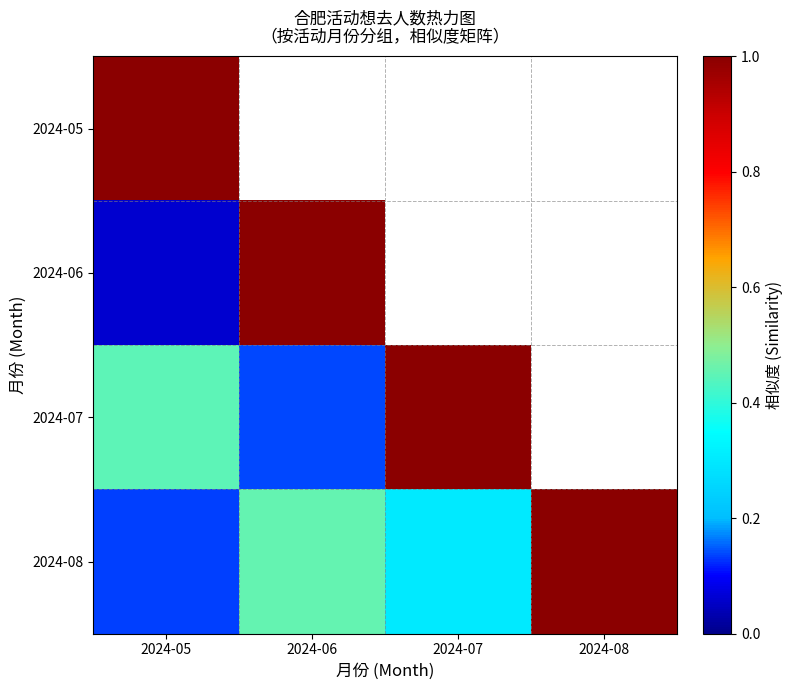

How many data points does each series have?

4